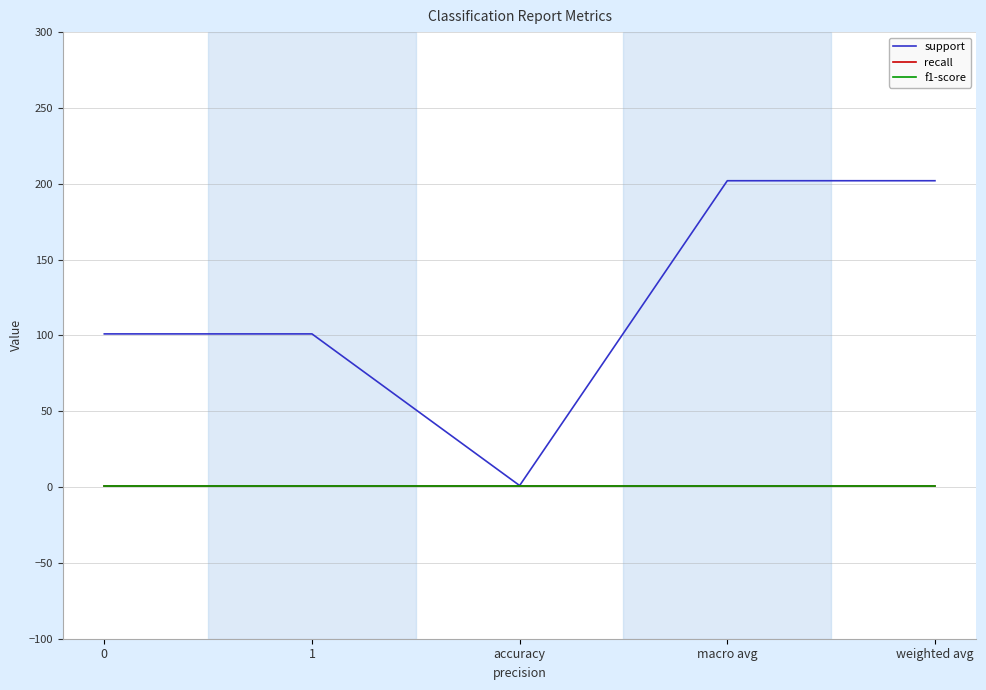

Does the chart display data point markers on the line(s)?

No